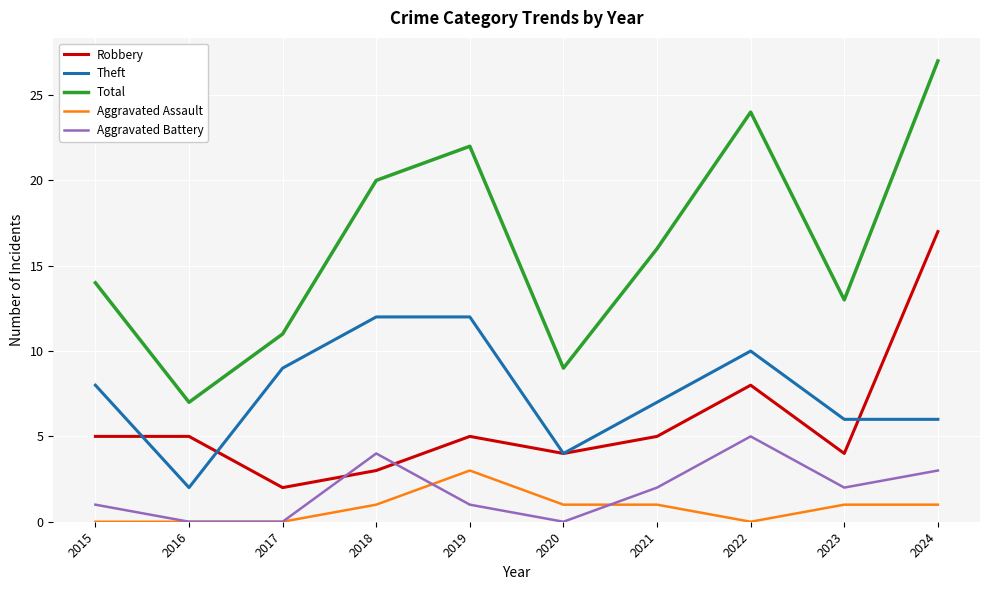

True or false: Total has a value of 11 at 2017.

True